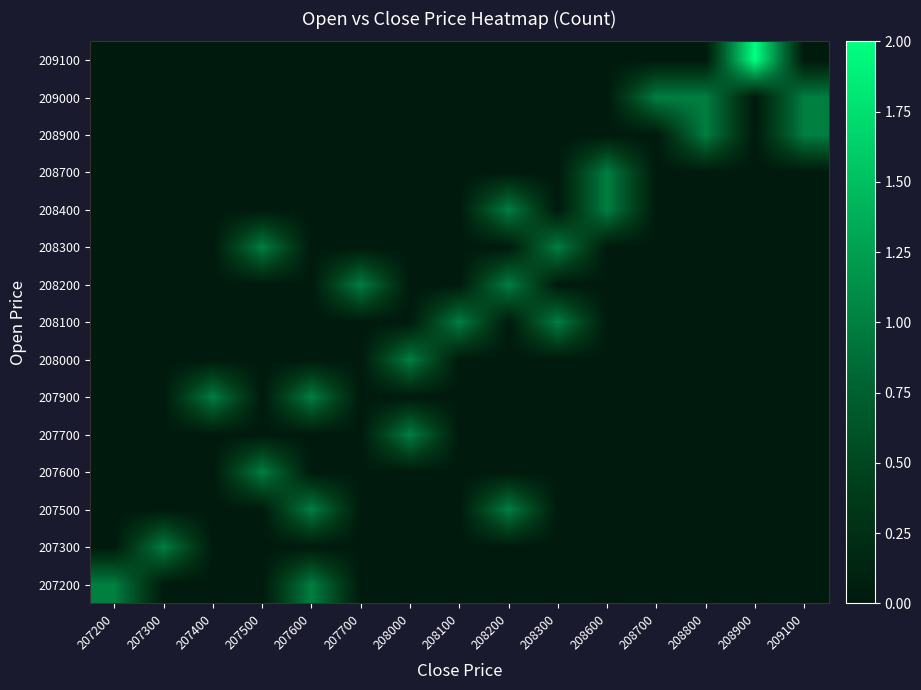

At how many categories does at least one series exceed 0?

15